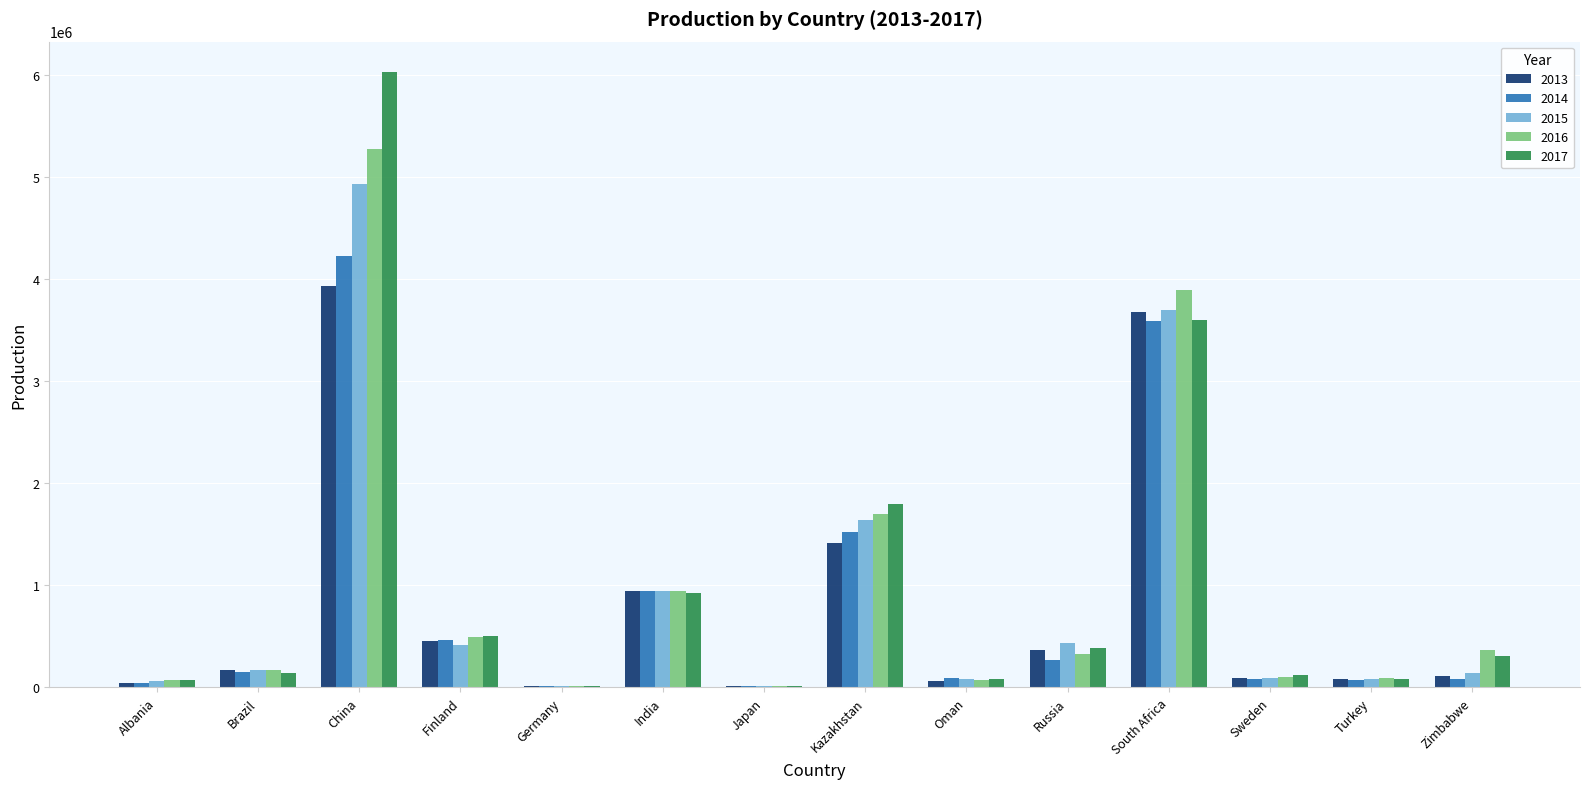

Is the value of 2013 at Brazil greater than the value of 2017 at India?

No